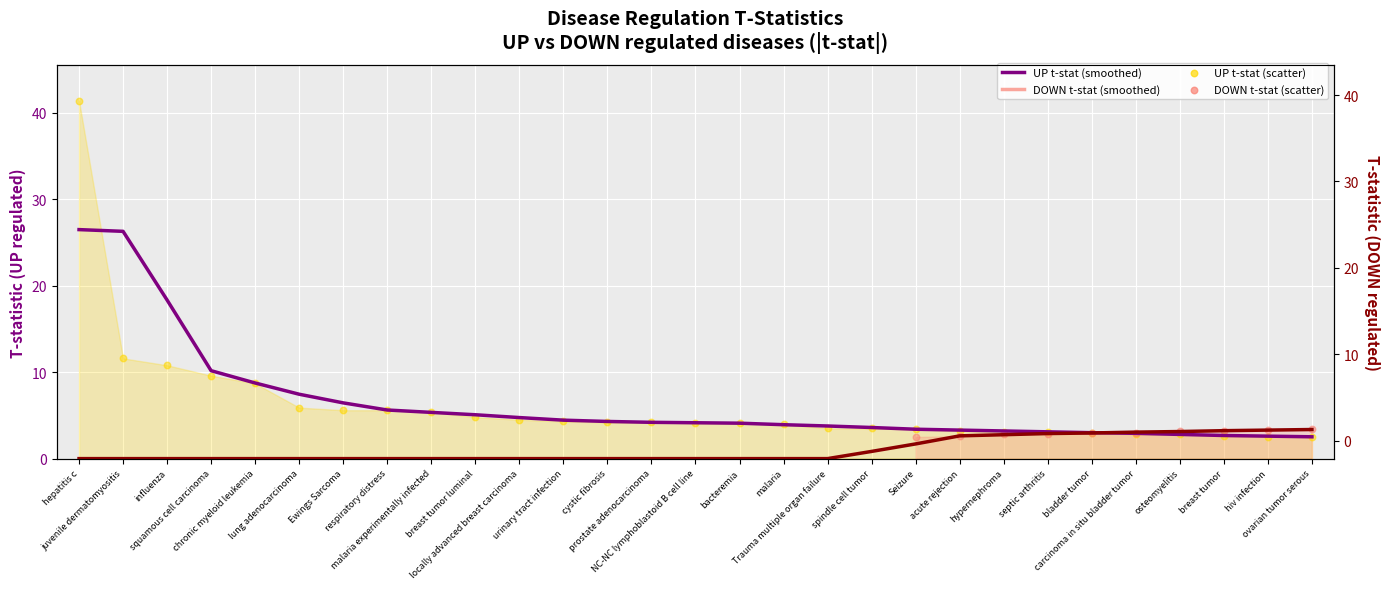

Is the value of DOWN t-stat (smoothed) at septic arthritis greater than the value of UP t-stat (smoothed) at breast tumor?

Yes